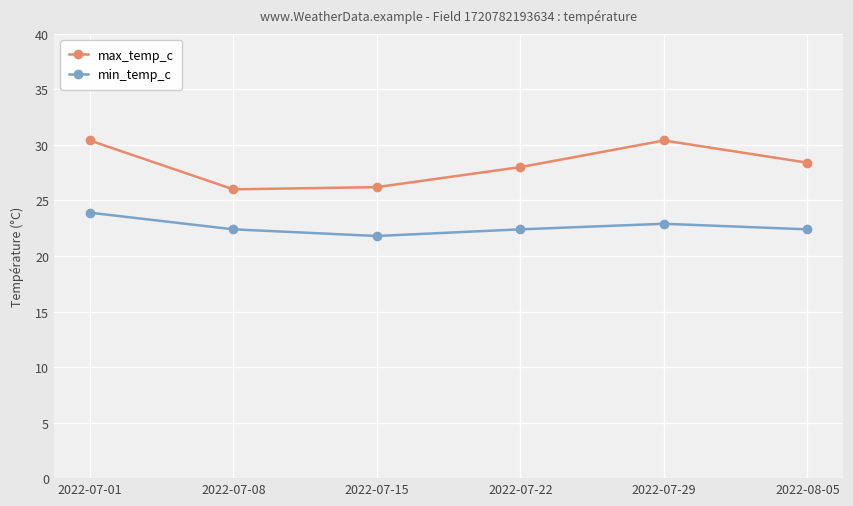

How many interior local valleys does the max_temp_c series have?

1